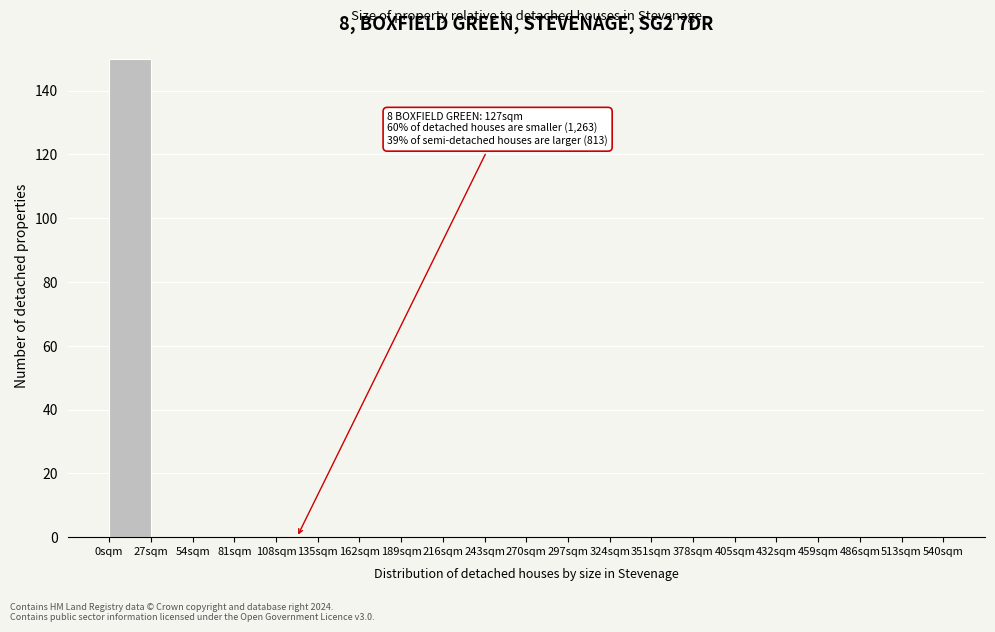

Which range on the x-axis has the tallest bar?

0 to 27